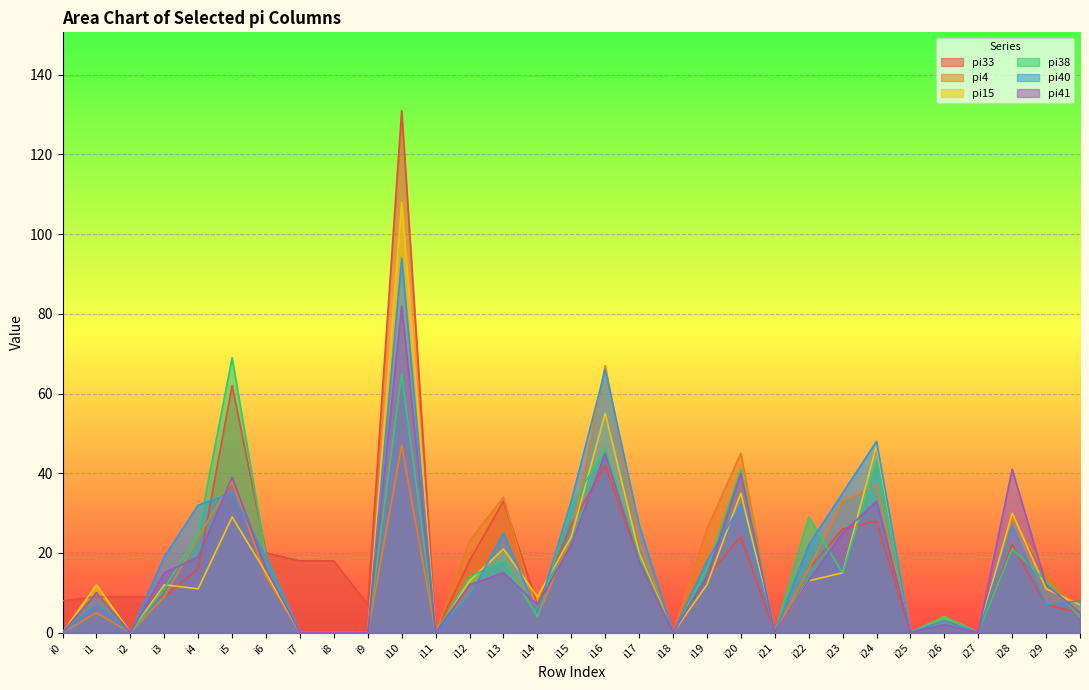

At which label is pi38 closest to 34?

i15